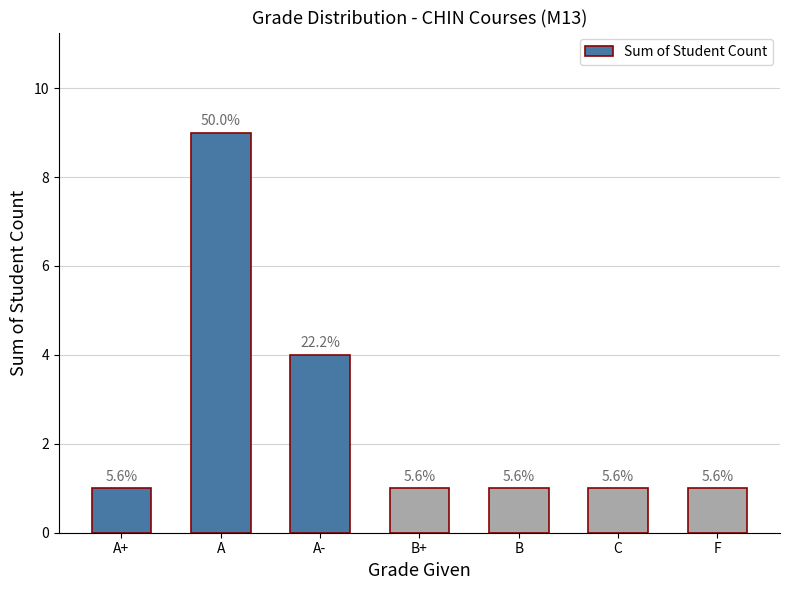

Does the chart contain any negative values?

No